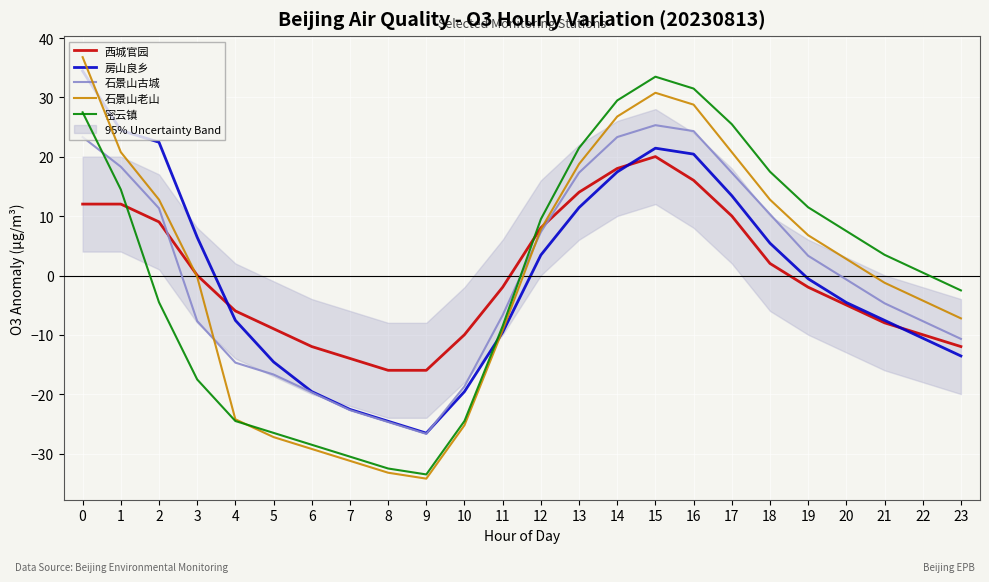

How many interior local valleys does the 石景山老山 series have?

1